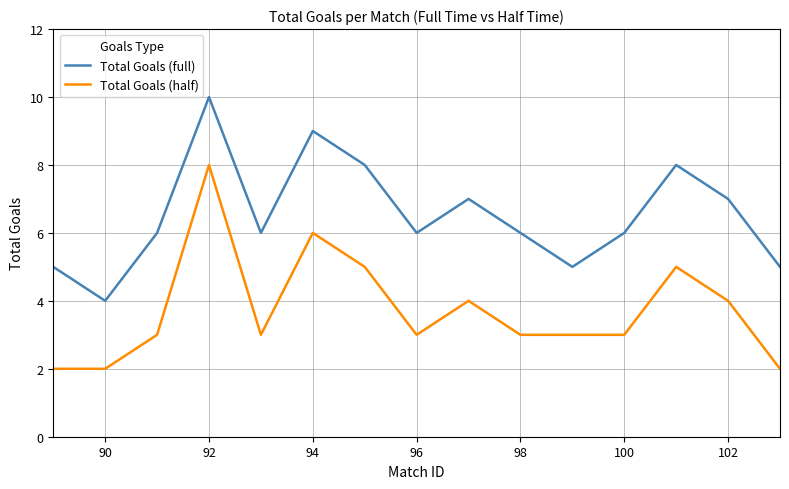

What is the maximum value for Total Goals (full)?

10